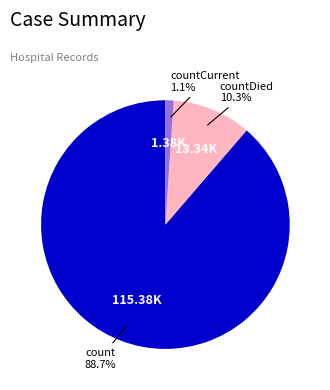

To the nearest percent, what is the average slice percentage?

33%